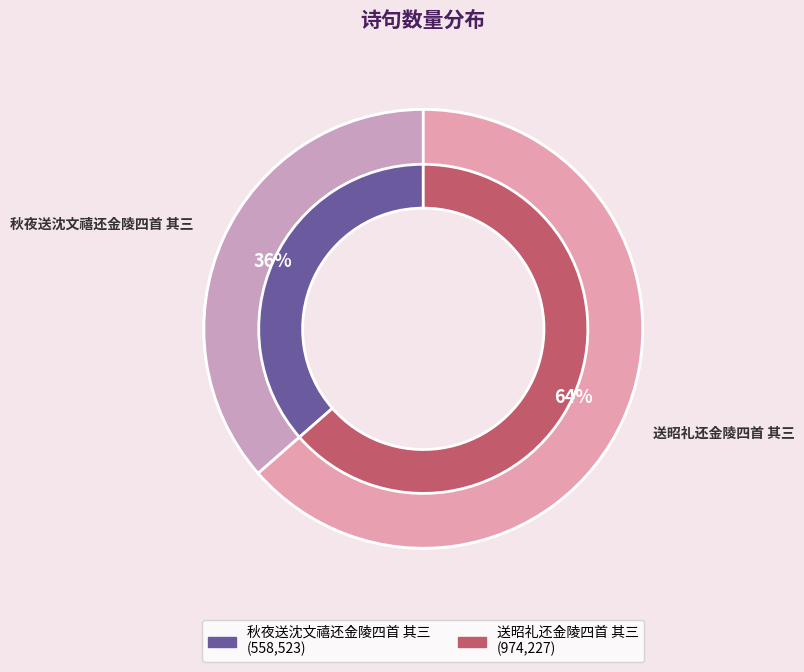

Rank the categories by value from lowest to highest.

秋夜送沈文禧还金陵四首 其三, 送昭礼还金陵四首 其三